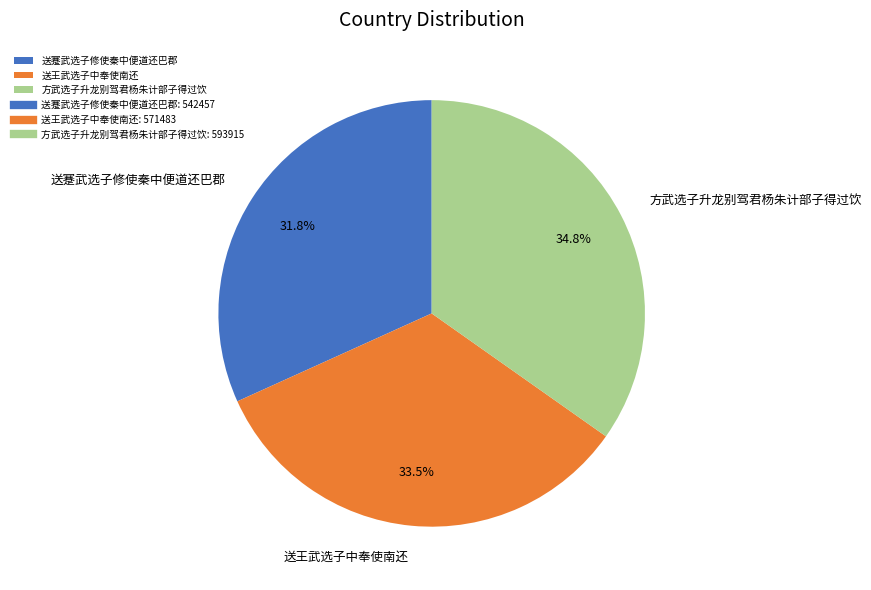

To the nearest percent, what portion does 方武选子升龙别驾君杨朱计部子得过饮 represent?

35%